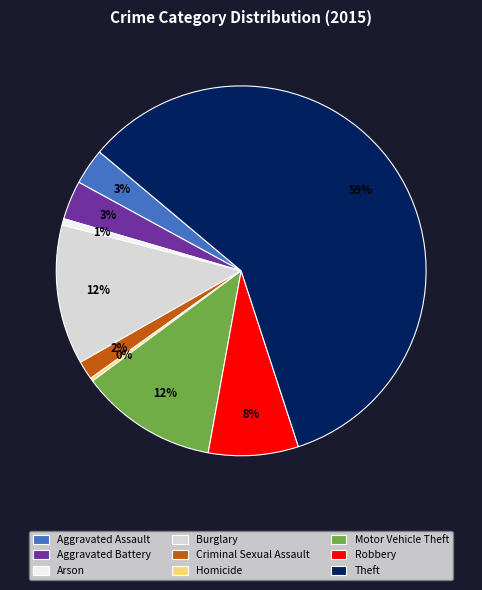

What is the largest slice in the pie chart?

Theft